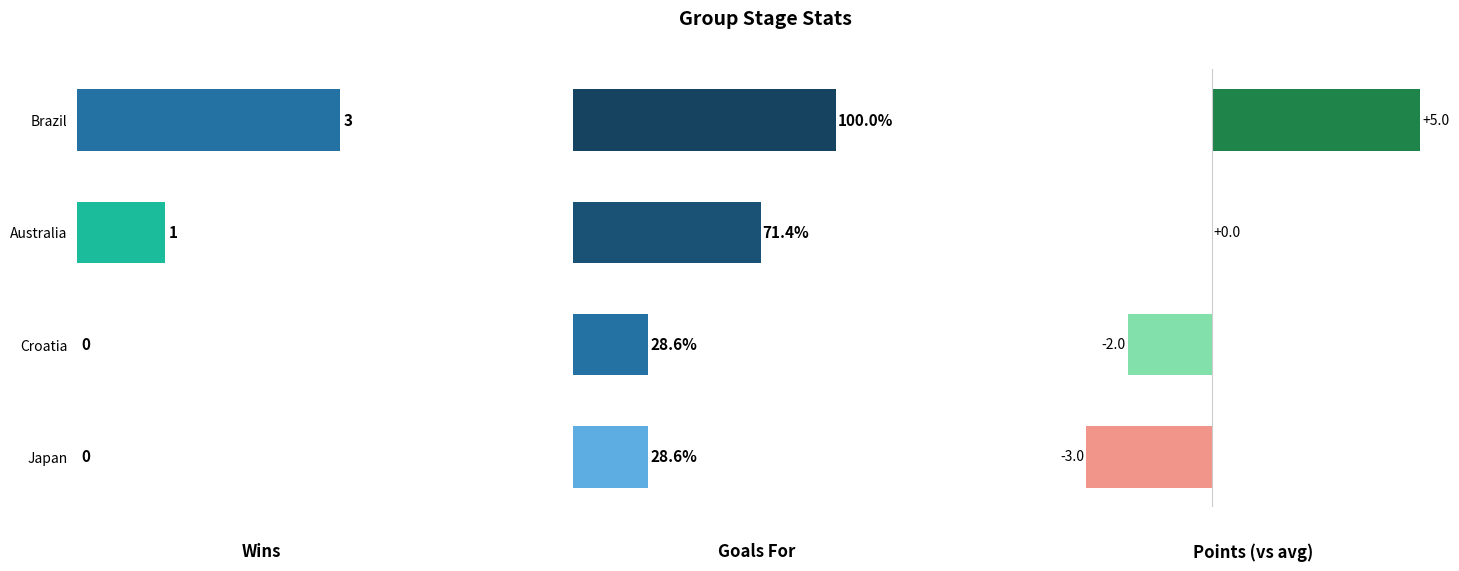

What is the difference between the Pts values at Australia and Brazil?

5